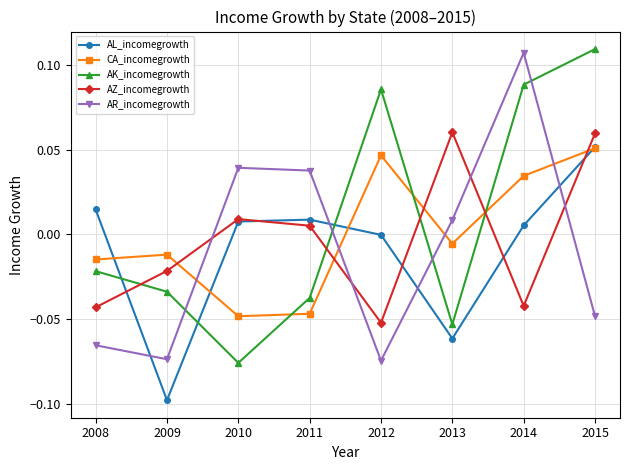

At which category does AK_incomegrowth reach its first local valley?

2010